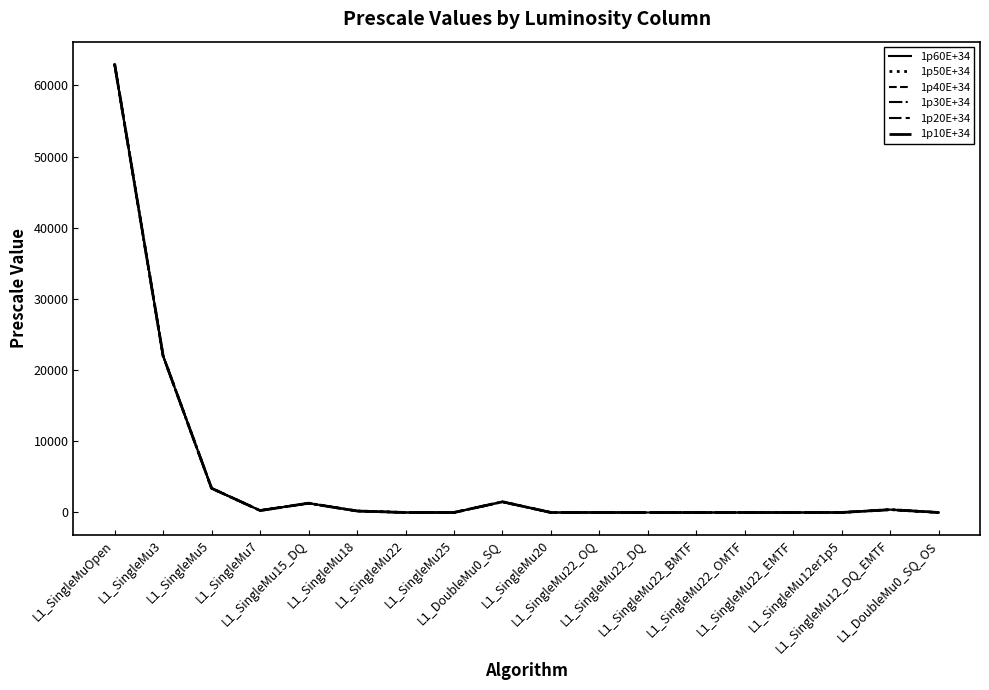

Does the chart display data point markers on the line(s)?

No